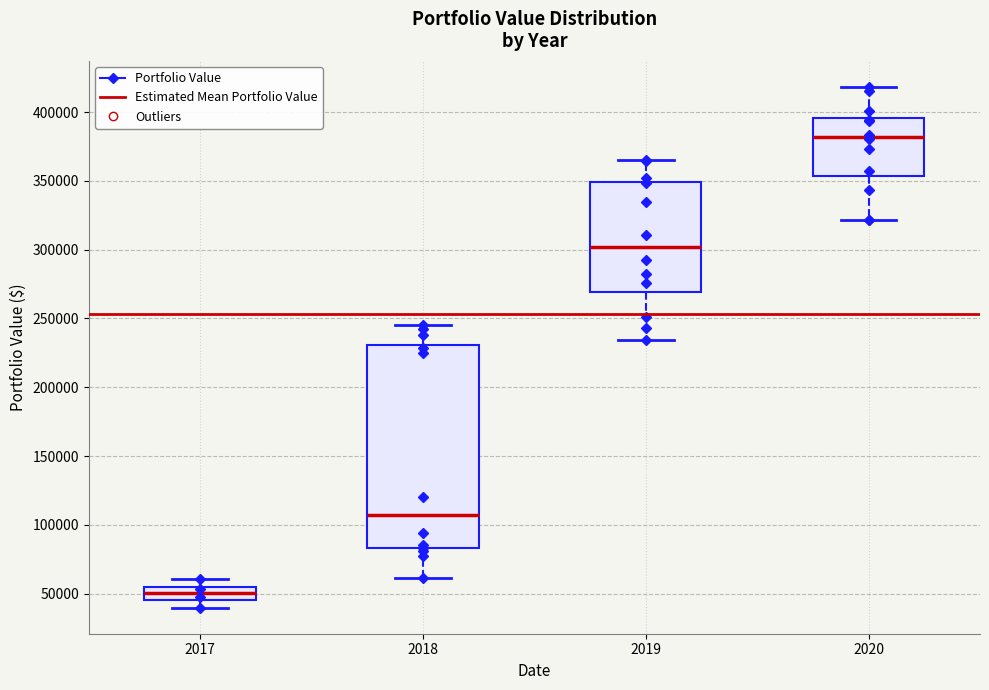

Which box is the tallest, from its lower edge to its upper edge?

2018